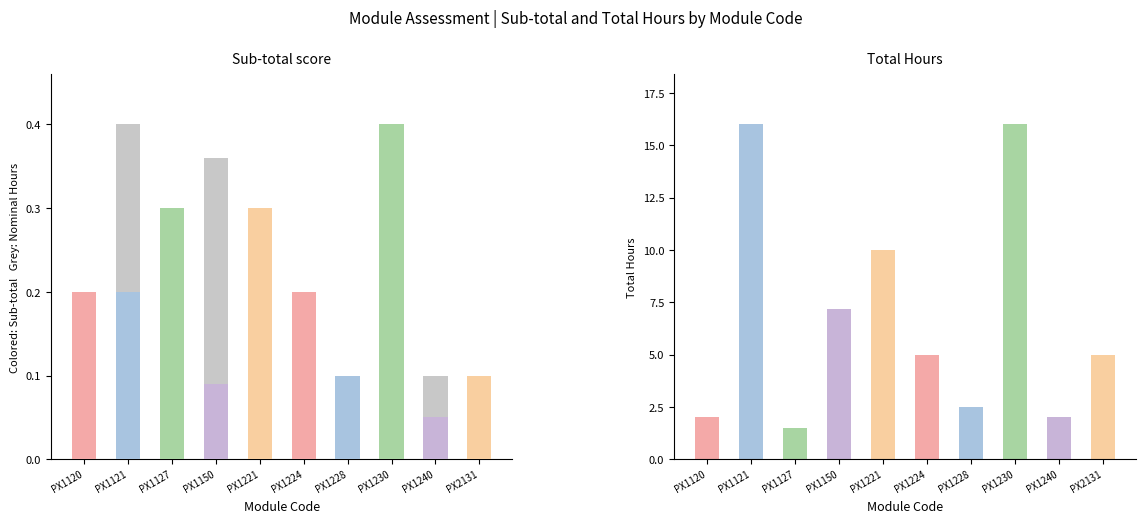

What are all the series names shown in the legend?

Nominal Hours (scaled), Sub-total, Total Hours